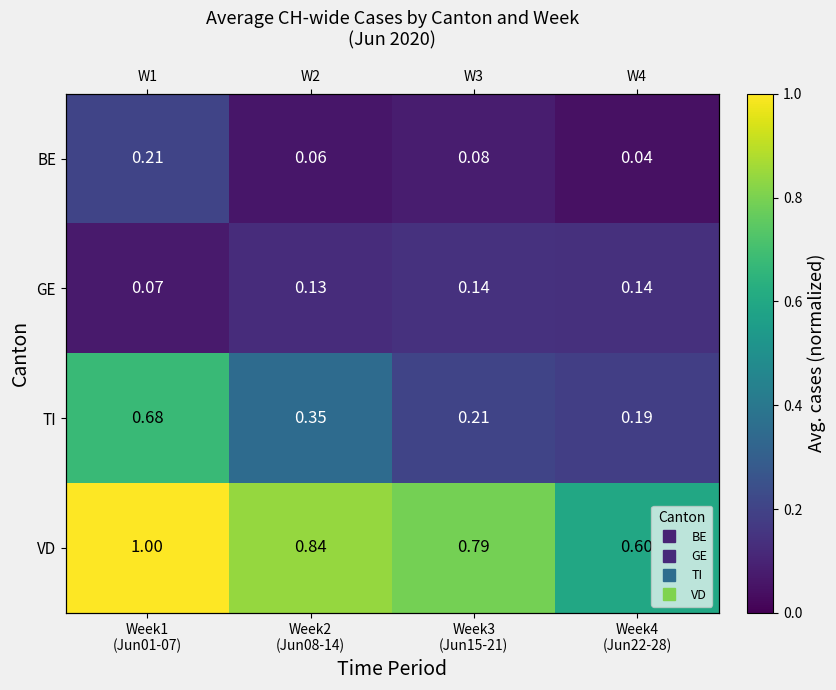

Which label corresponds to the largest value in the chart?

Week1
(Jun01-07)